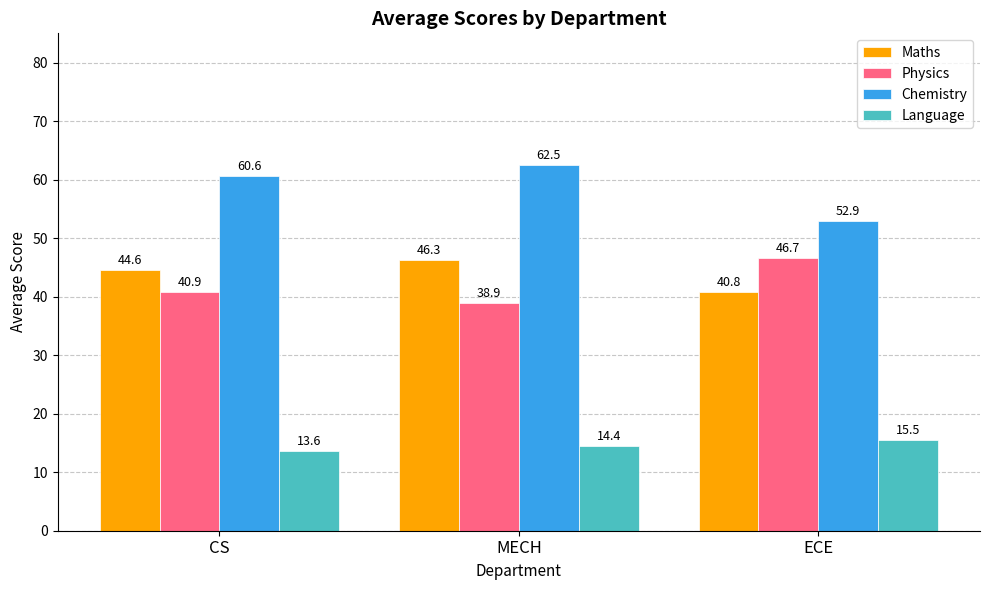

What value does the Language series have at MECH?

14.4